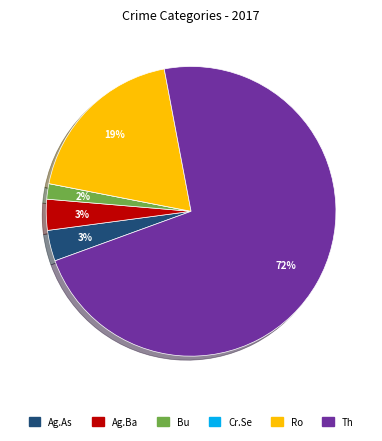

To the nearest percent, what is the average slice percentage?

17%